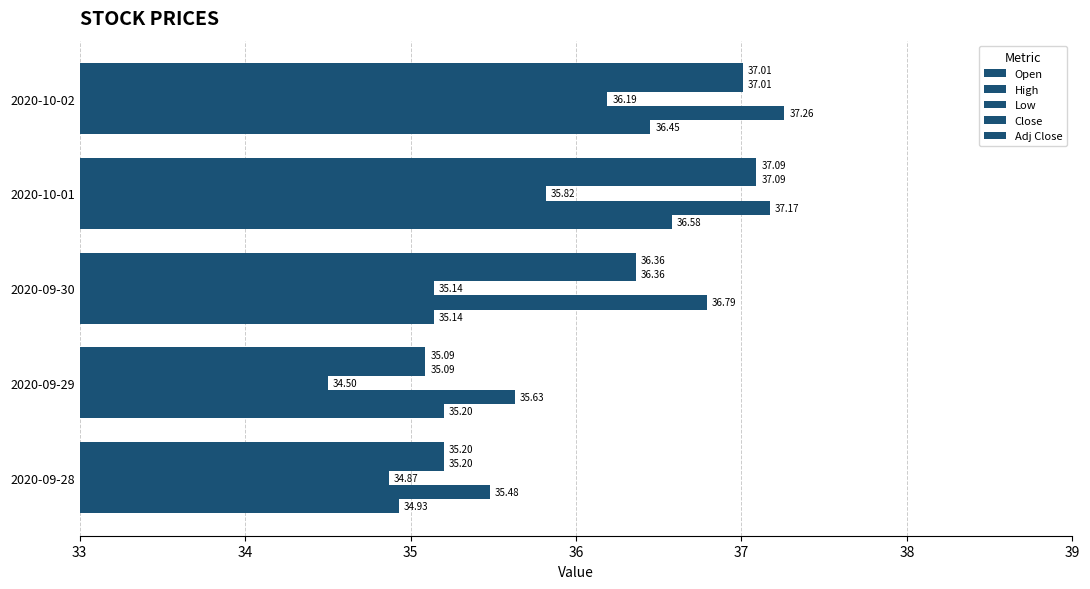

What is the lowest value of the Open series?

34.9